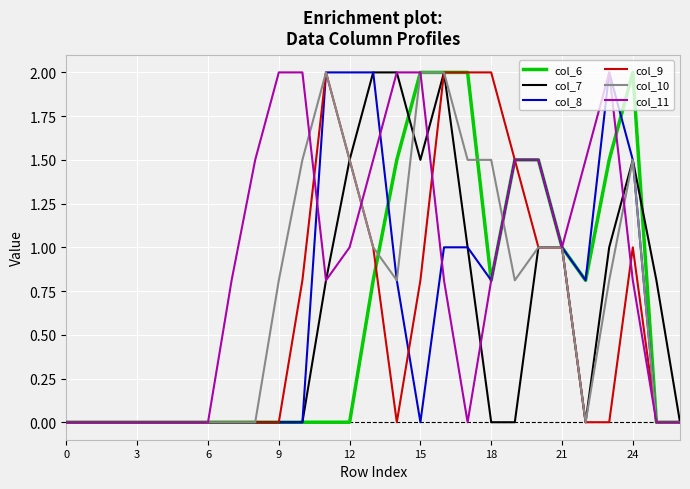

What are all the series names shown in the legend?

col_6, col_7, col_8, col_9, col_10, col_11